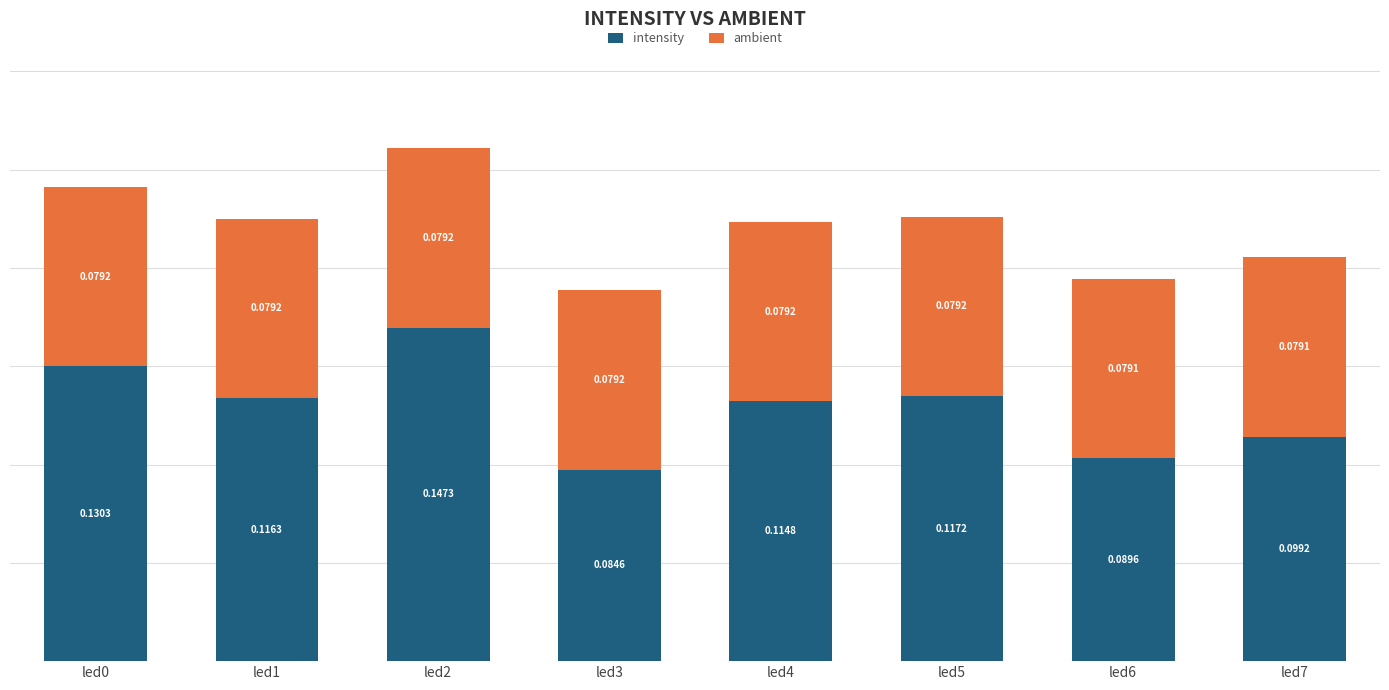

List the labels in order of intensity value, largest first.

led2, led0, led5, led1, led4, led7, led6, led3